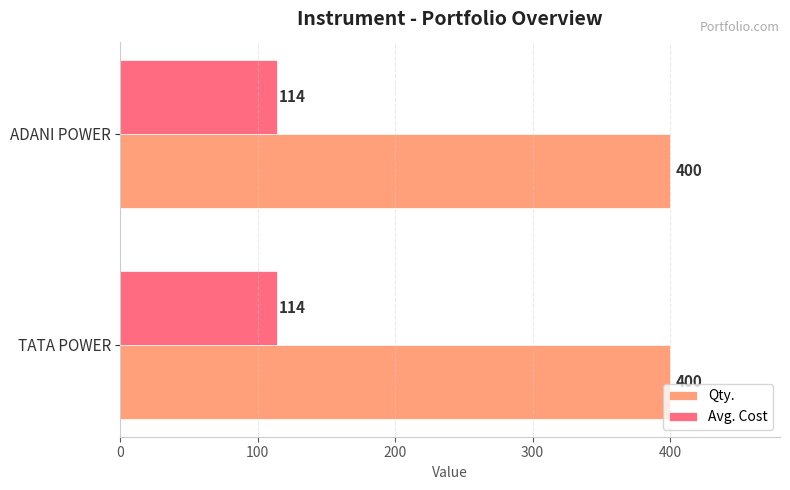

At how many categories does at least one series exceed 177?

2